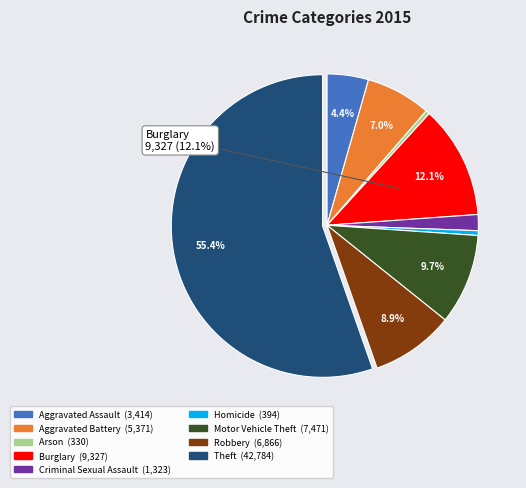

How many slices are in this pie chart?

9